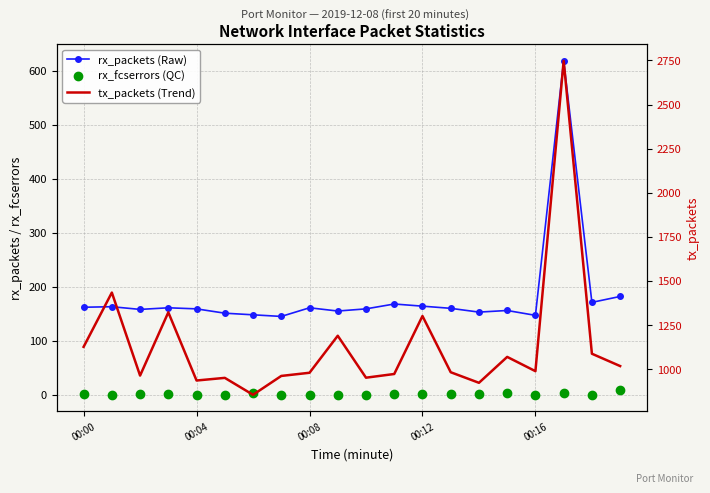

How many categories are shown in the chart?

20